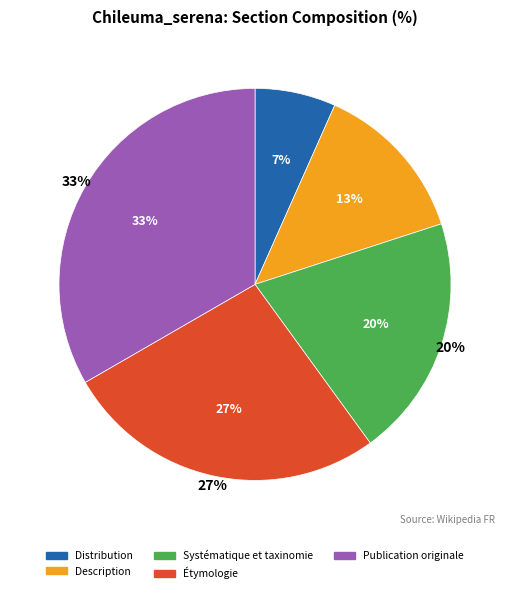

Rank the categories by value from lowest to highest.

Distribution, Description, Systématique et taxinomie, Étymologie, Publication originale